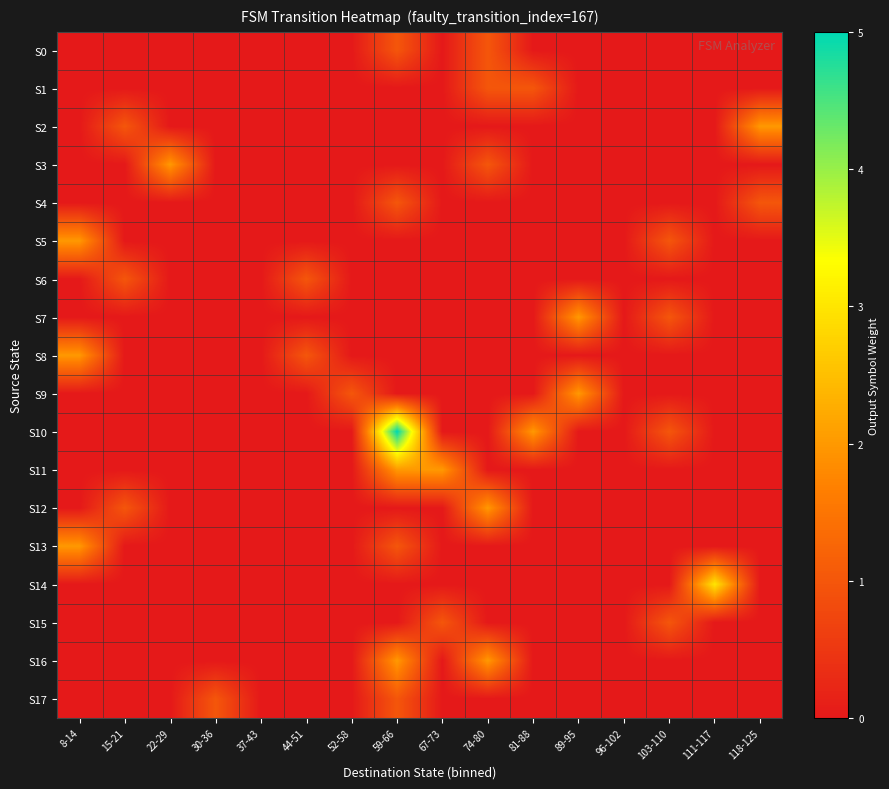

What is the difference between the highest and lowest values at 59-66?

5